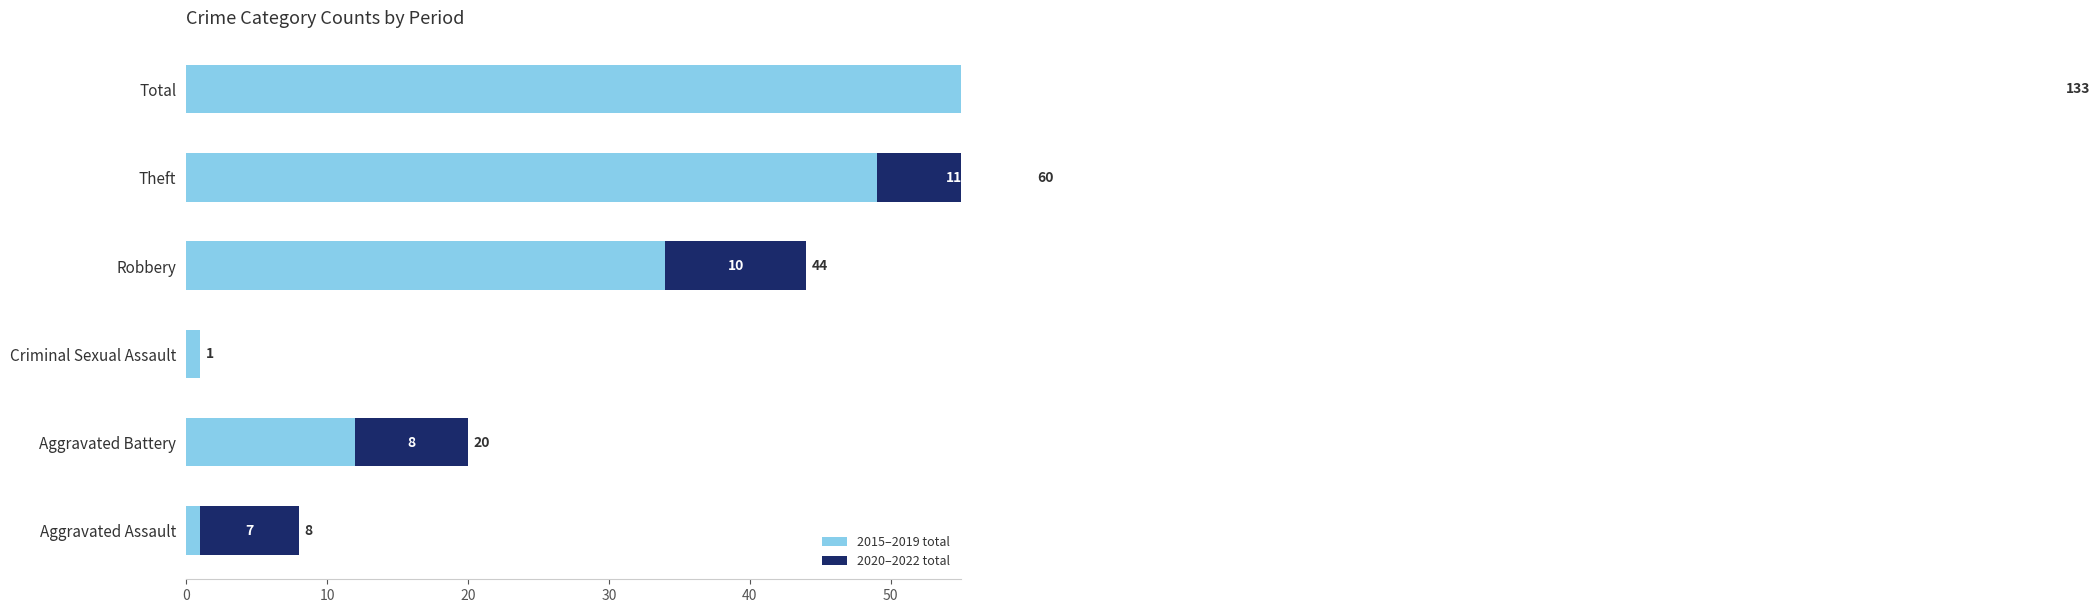

What is the spread (max minus min) of values at Aggravated Assault?

6